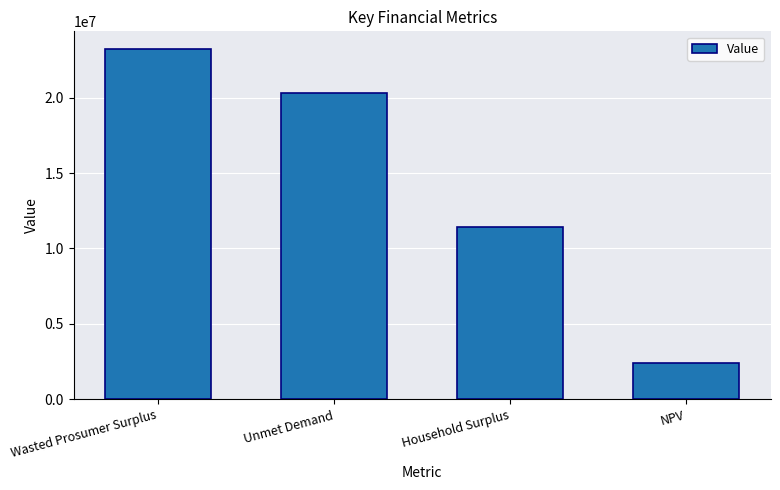

Count the number of data series in this chart.

1